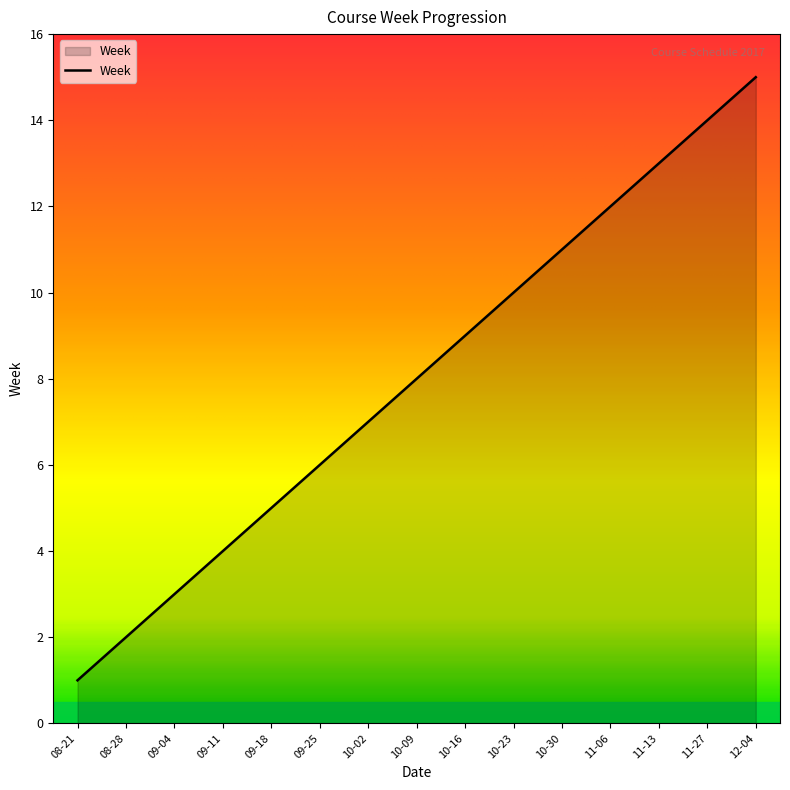

What is the average value?

8